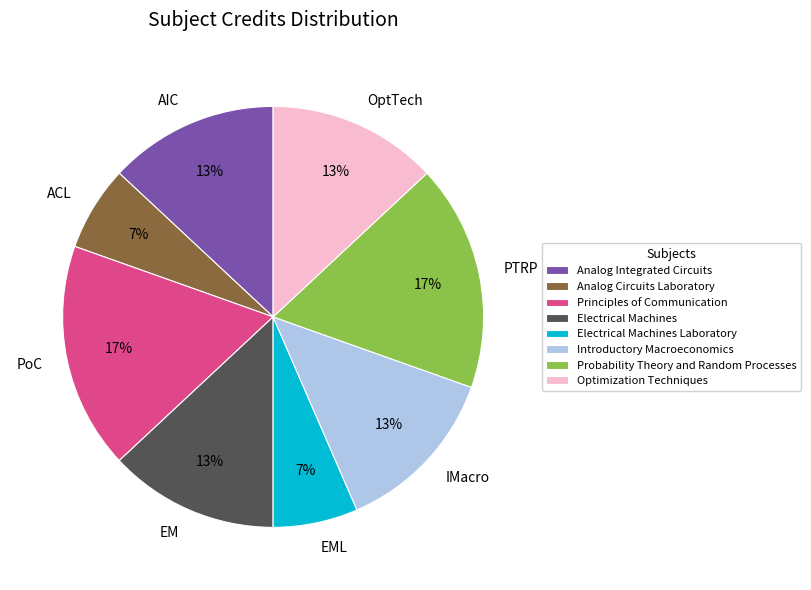

To the nearest percent, what portion does Electrical Machines Laboratory represent?

7%